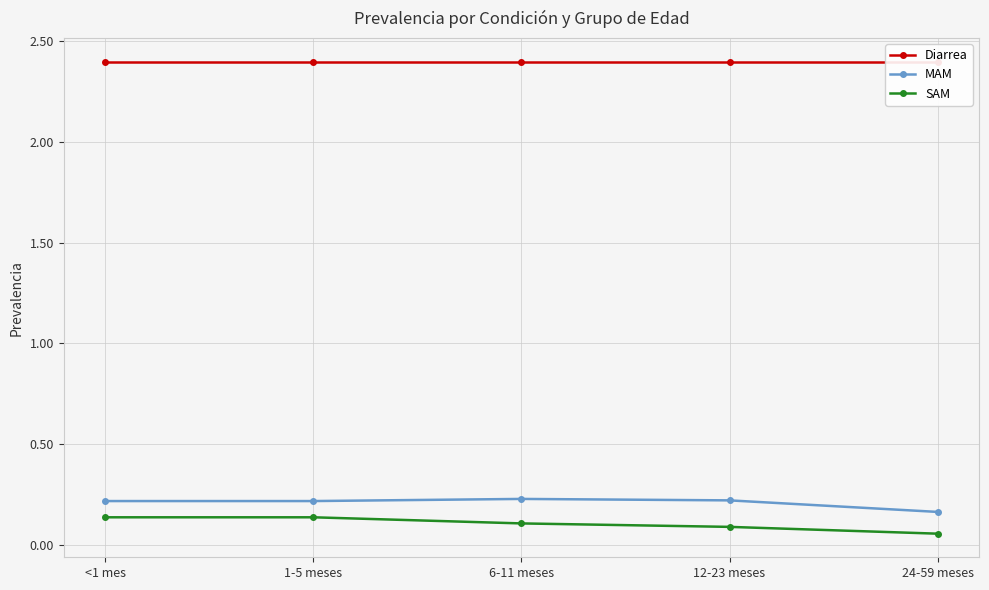

What are all the series names shown in the legend?

Diarrea, MAM, SAM